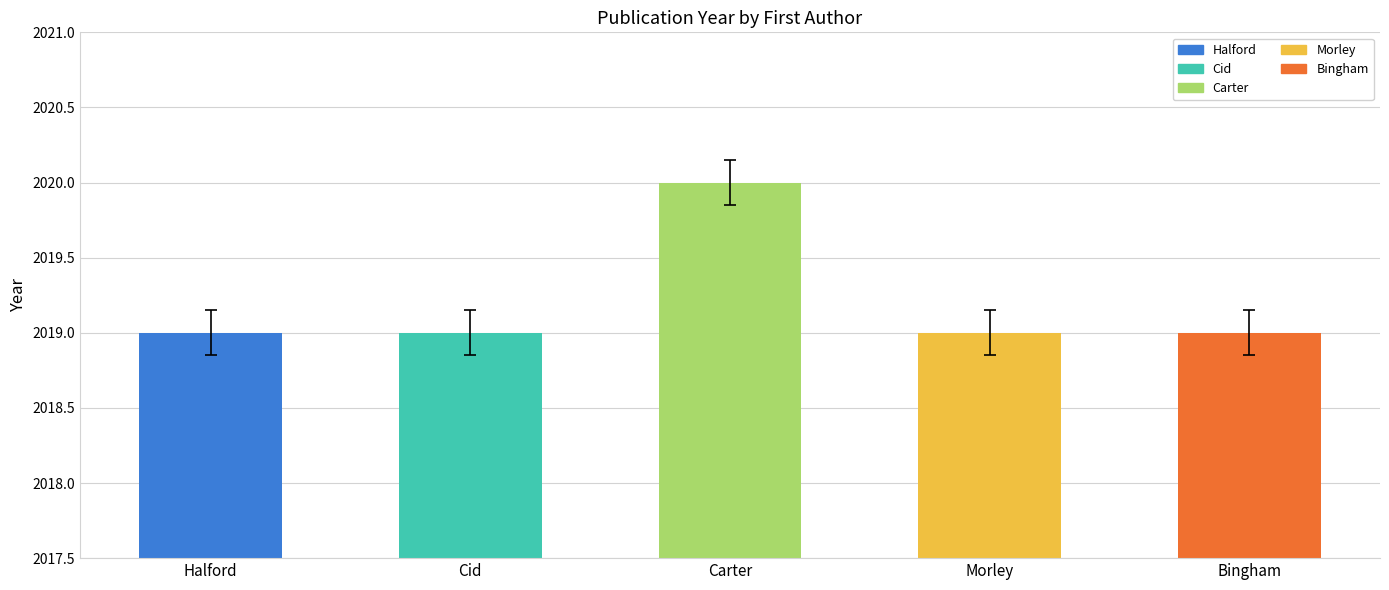

What is the ratio of the value at Morley to the value at Carter?

1.0